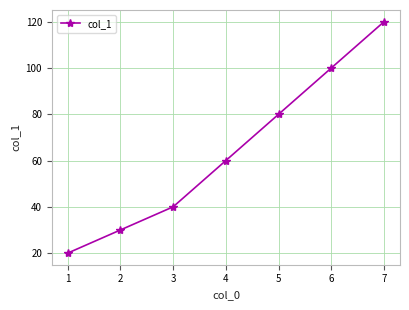

Count the values in the range 30 to 100.

5